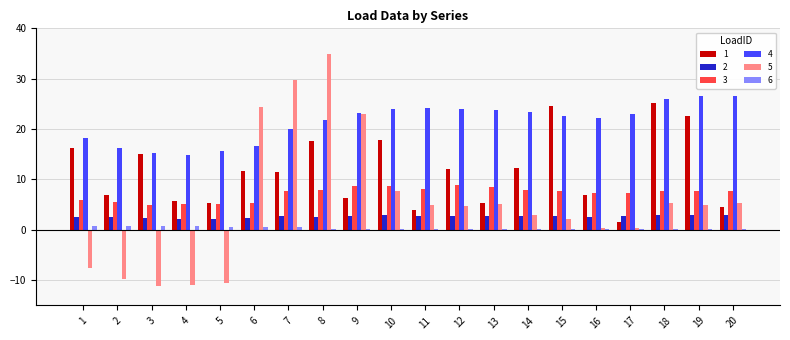

Between 11 and 19, which series saw the biggest shift?

1